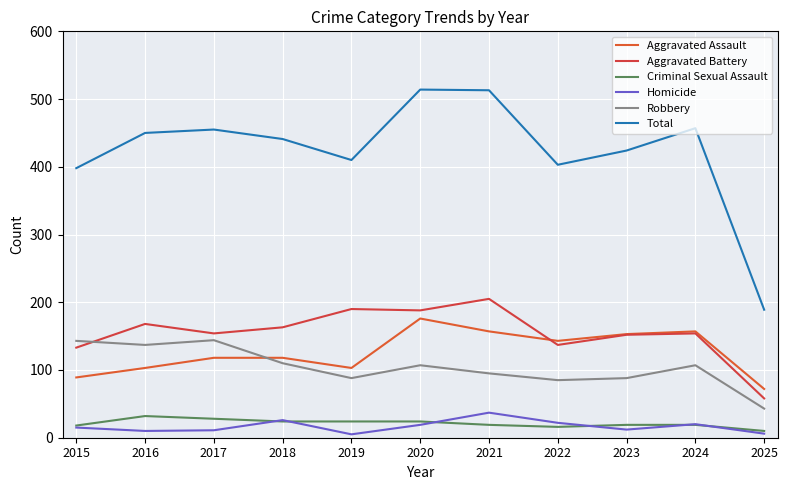

Count the number of data series in this chart.

6